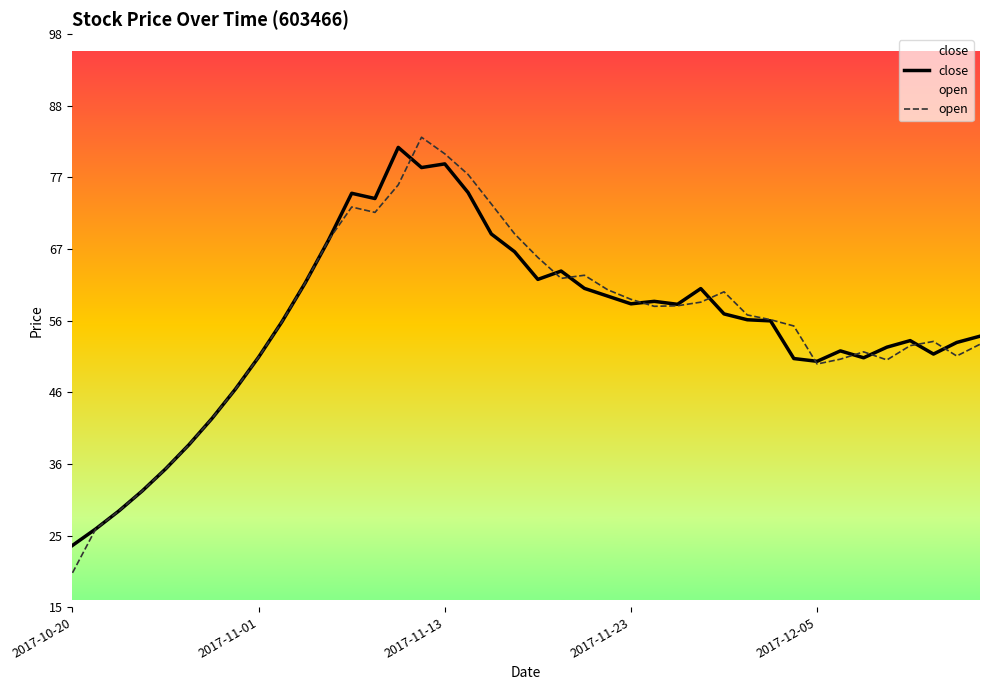

Between which two adjacent categories do open and close first intersect?

14 and 15